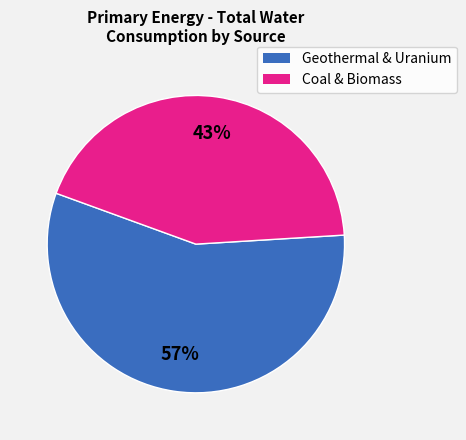

To the nearest percent, what is the average slice percentage?

50%